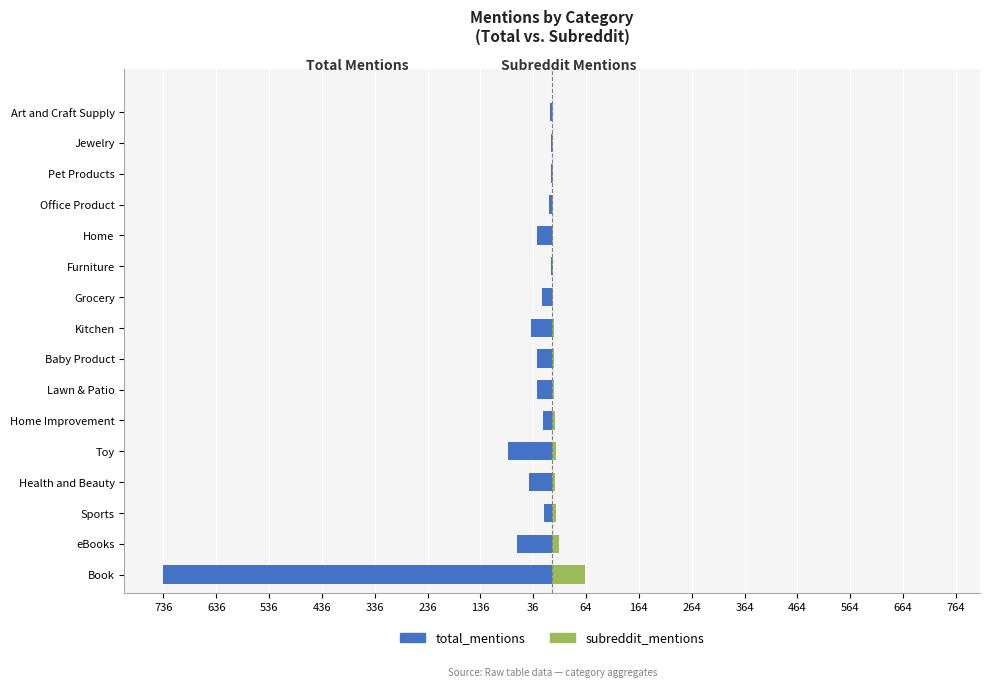

True or false: total_mentions has a value of -4 at Furniture.

False